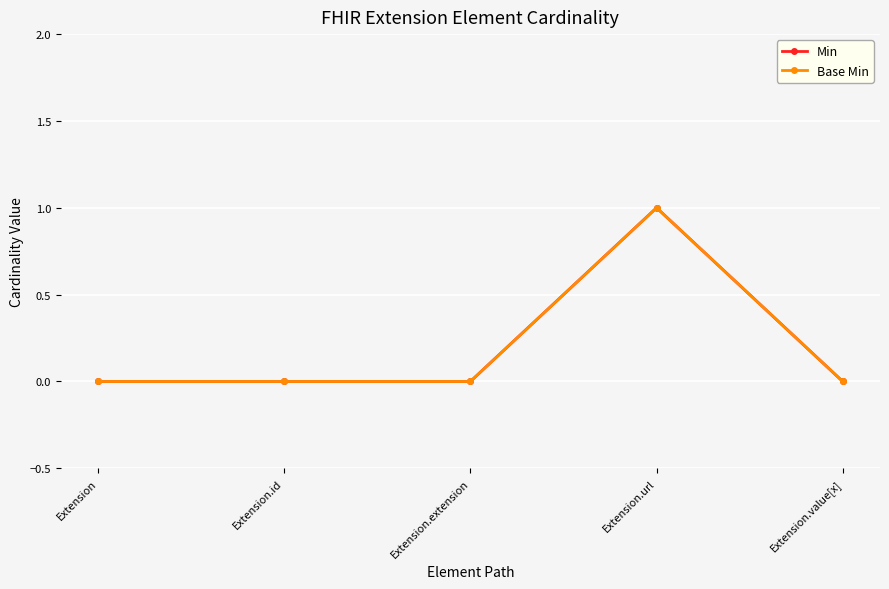

Reading left to right, what are all the values shown in this chart?

Min: Extension=0	Extension.id=0	Extension.extension=0	Extension.url=1	Extension.value[x]=0
Base Min: Extension=0	Extension.id=0	Extension.extension=0	Extension.url=1	Extension.value[x]=0